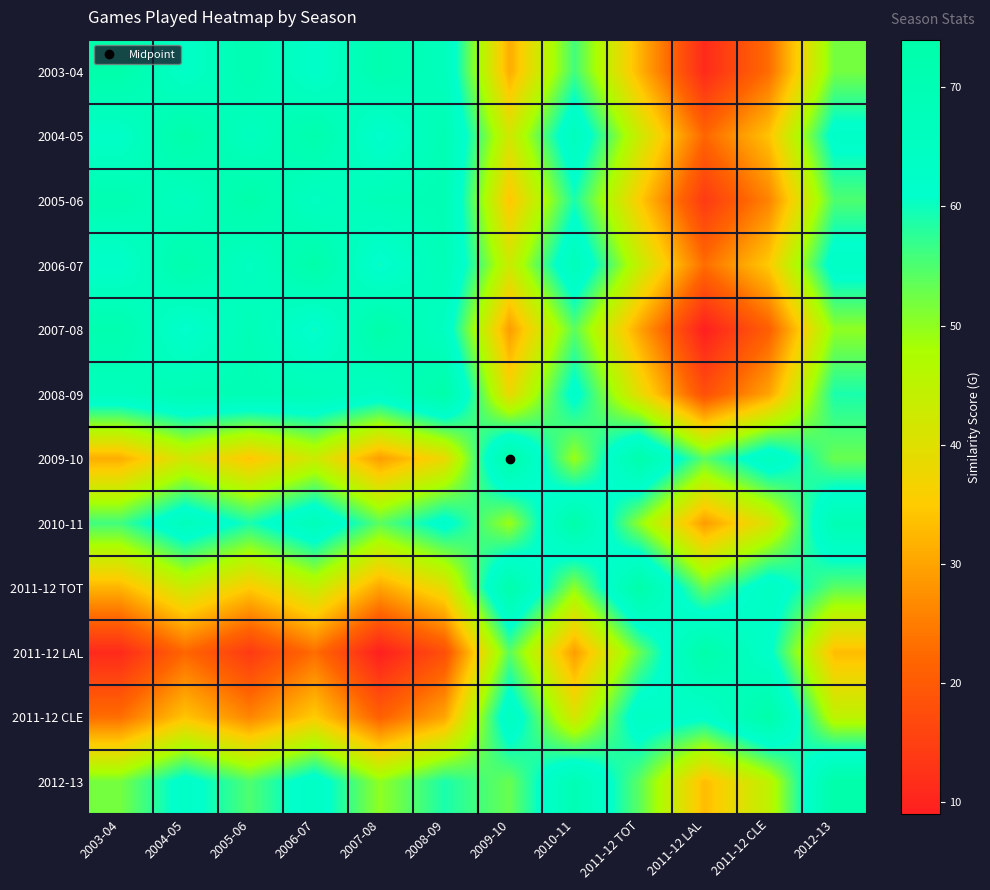

Reading left to right, what are all the values shown in this chart?

2003-04: 2003-04=74	2004-05=63	2005-06=71	2006-07=62	2007-08=72	2008-09=67	2009-10=31	2010-11=56	2011-12 TOT=32	2011-12 LAL=11	2011-12 CLE=23	2012-13=52
2004-05: 2003-04=63	2004-05=74	2005-06=66	2006-07=73	2007-08=61	2008-09=70	2009-10=42	2010-11=67	2011-12 TOT=43	2011-12 LAL=22	2011-12 CLE=34	2012-13=63
2005-06: 2003-04=71	2004-05=66	2005-06=74	2006-07=65	2007-08=69	2008-09=70	2009-10=34	2010-11=59	2011-12 TOT=35	2011-12 LAL=14	2011-12 CLE=26	2012-13=55
2006-07: 2003-04=62	2004-05=73	2005-06=65	2006-07=74	2007-08=60	2008-09=69	2009-10=43	2010-11=68	2011-12 TOT=44	2011-12 LAL=23	2011-12 CLE=35	2012-13=64
2007-08: 2003-04=72	2004-05=61	2005-06=69	2006-07=60	2007-08=74	2008-09=65	2009-10=29	2010-11=54	2011-12 TOT=30	2011-12 LAL=9	2011-12 CLE=21	2012-13=50
2008-09: 2003-04=67	2004-05=70	2005-06=70	2006-07=69	2007-08=65	2008-09=74	2009-10=38	2010-11=63	2011-12 TOT=39	2011-12 LAL=18	2011-12 CLE=30	2012-13=59
2009-10: 2003-04=31	2004-05=42	2005-06=34	2006-07=43	2007-08=29	2008-09=38	2009-10=74	2010-11=49	2011-12 TOT=73	2011-12 LAL=54	2011-12 CLE=66	2012-13=53
2010-11: 2003-04=56	2004-05=67	2005-06=59	2006-07=68	2007-08=54	2008-09=63	2009-10=49	2010-11=74	2011-12 TOT=50	2011-12 LAL=29	2011-12 CLE=41	2012-13=70
2011-12 TOT: 2003-04=32	2004-05=43	2005-06=35	2006-07=44	2007-08=30	2008-09=39	2009-10=73	2010-11=50	2011-12 TOT=74	2011-12 LAL=53	2011-12 CLE=65	2012-13=54
2011-12 LAL: 2003-04=11	2004-05=22	2005-06=14	2006-07=23	2007-08=9	2008-09=18	2009-10=54	2010-11=29	2011-12 TOT=53	2011-12 LAL=74	2011-12 CLE=62	2012-13=33
2011-12 CLE: 2003-04=23	2004-05=34	2005-06=26	2006-07=35	2007-08=21	2008-09=30	2009-10=66	2010-11=41	2011-12 TOT=65	2011-12 LAL=62	2011-12 CLE=74	2012-13=45
2012-13: 2003-04=52	2004-05=63	2005-06=55	2006-07=64	2007-08=50	2008-09=59	2009-10=53	2010-11=70	2011-12 TOT=54	2011-12 LAL=33	2011-12 CLE=45	2012-13=74